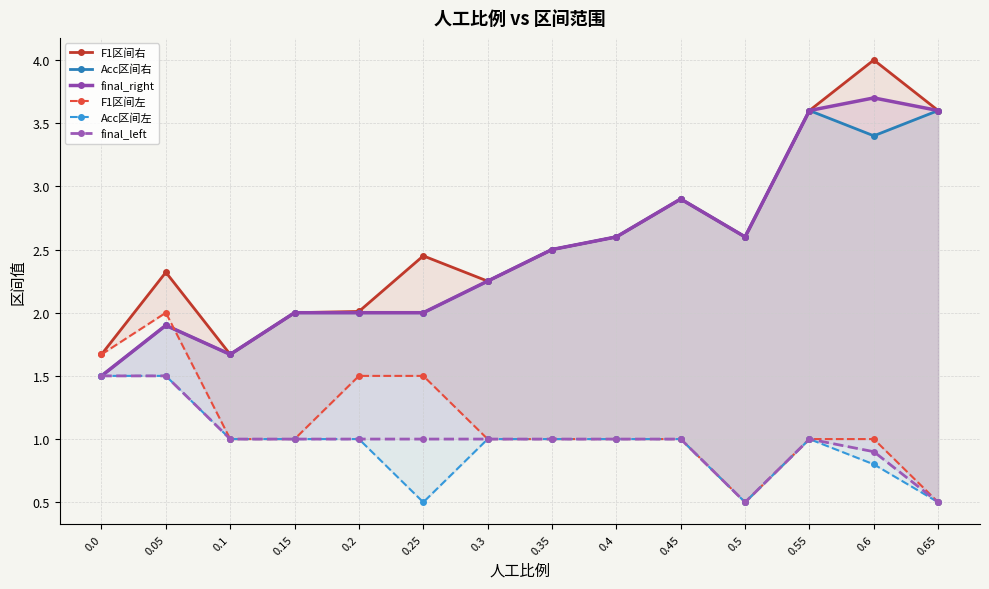

Where is Acc区间左 nearest to the value 1?

0.1